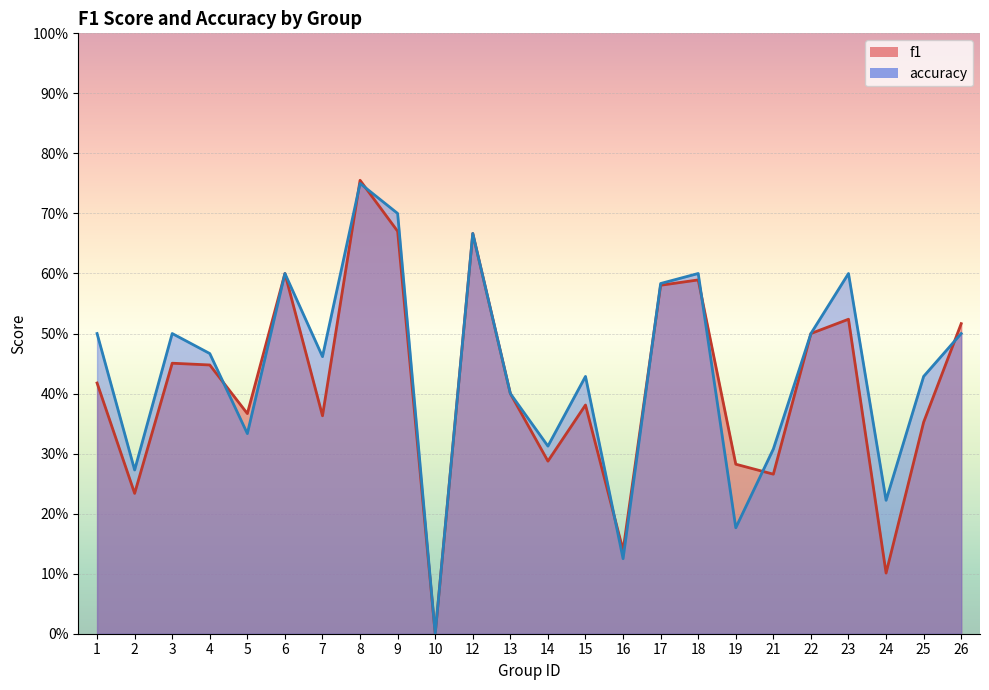

Which category has the lowest value across all series?

10